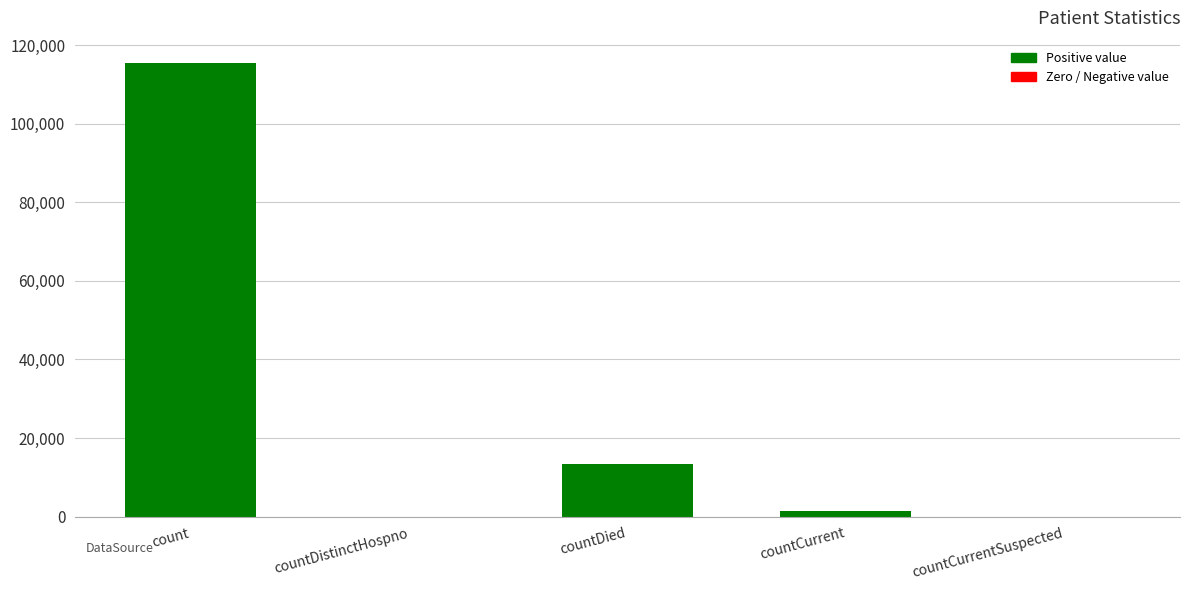

How many categories are shown in the chart?

5